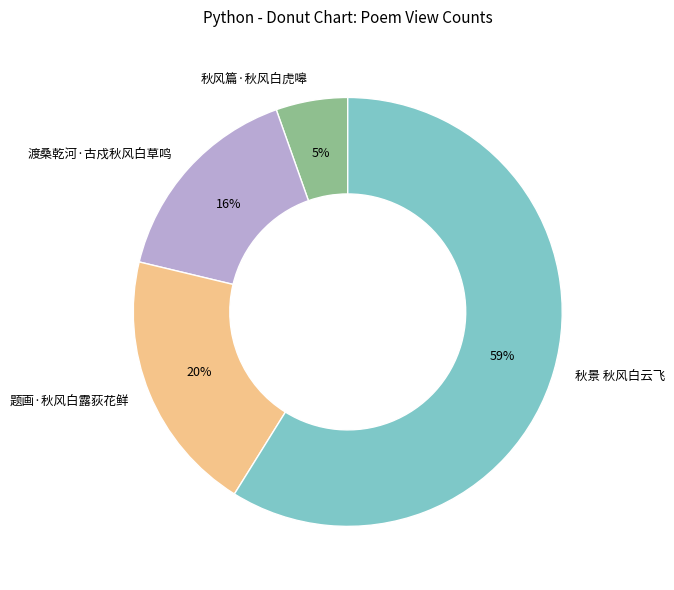

How many slices are in this pie chart?

4